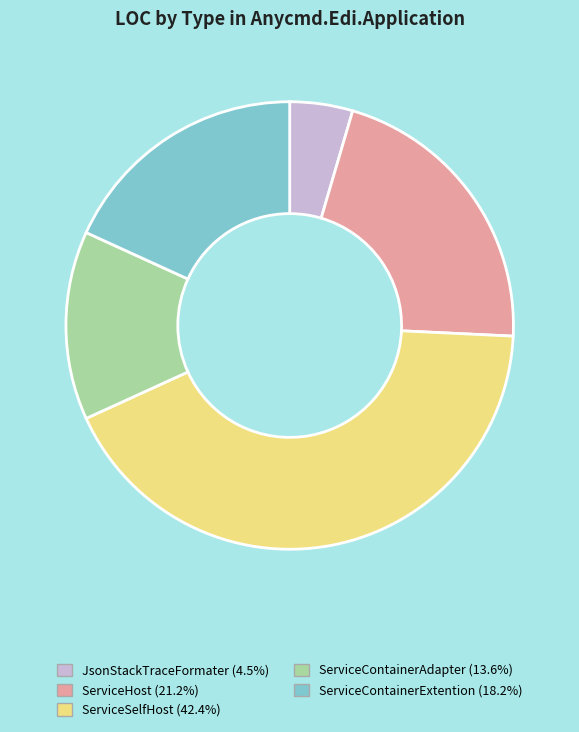

Do ServiceContainerAdapter and ServiceContainerExtention together represent more than half of the pie?

No